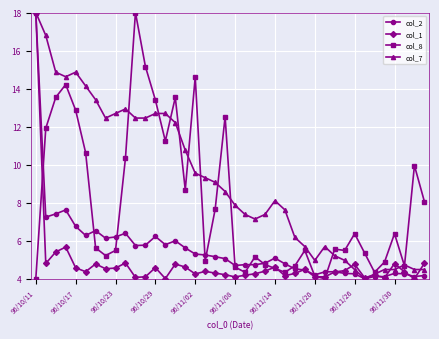

What is the smallest value displayed?

4.0